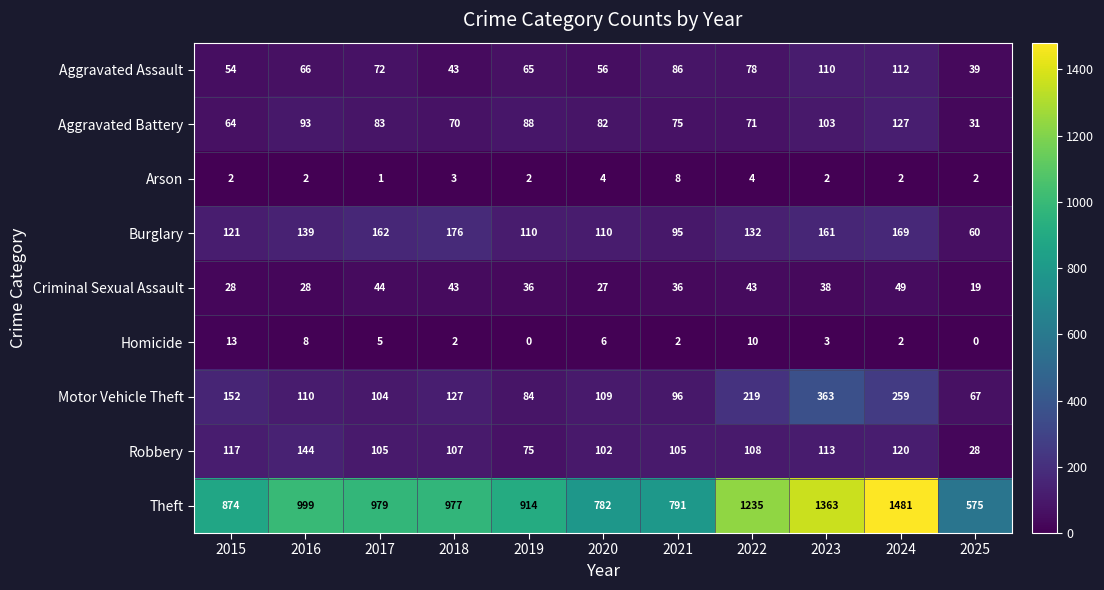

List the series in order of their peak value, highest first.

Theft, Motor Vehicle Theft, Burglary, Robbery, Aggravated Battery, Aggravated Assault, Criminal Sexual Assault, Homicide, Arson